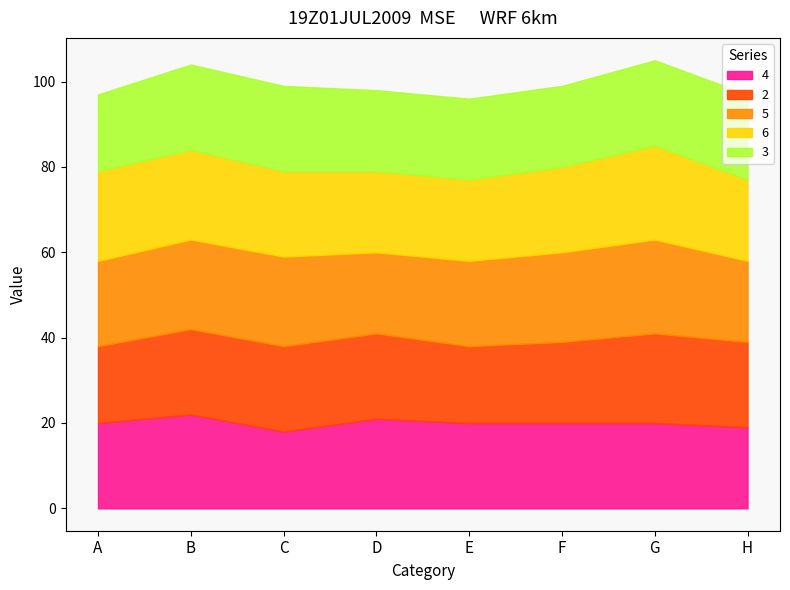

What value does the 3 series have at H?

20